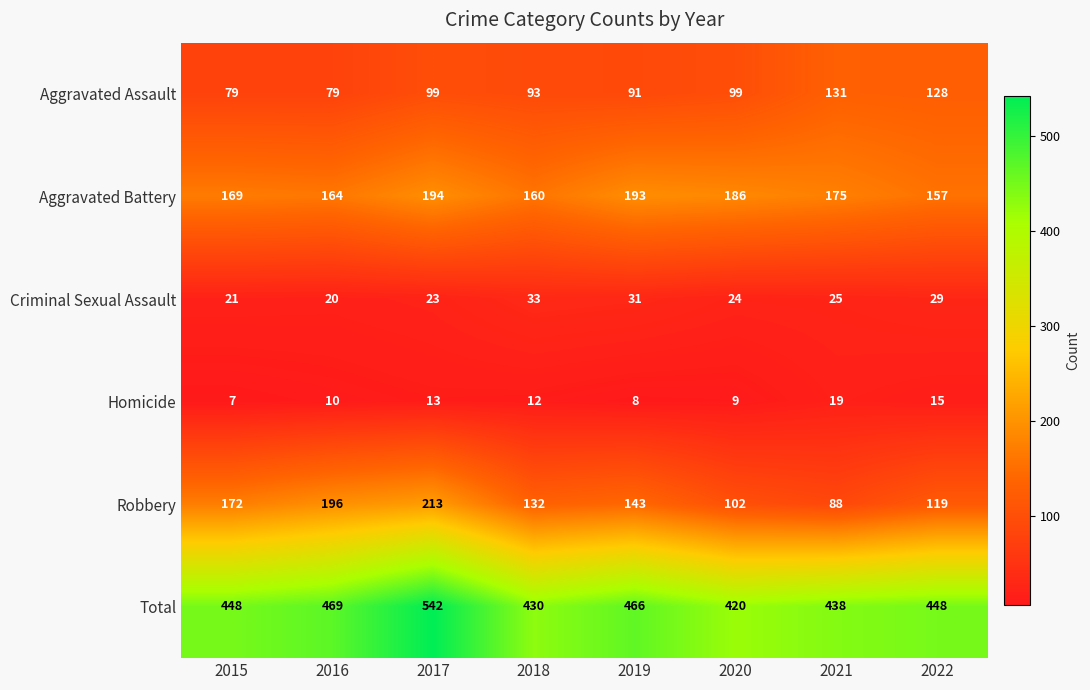

True or false: Robbery has a value of 172 at 2015.

True